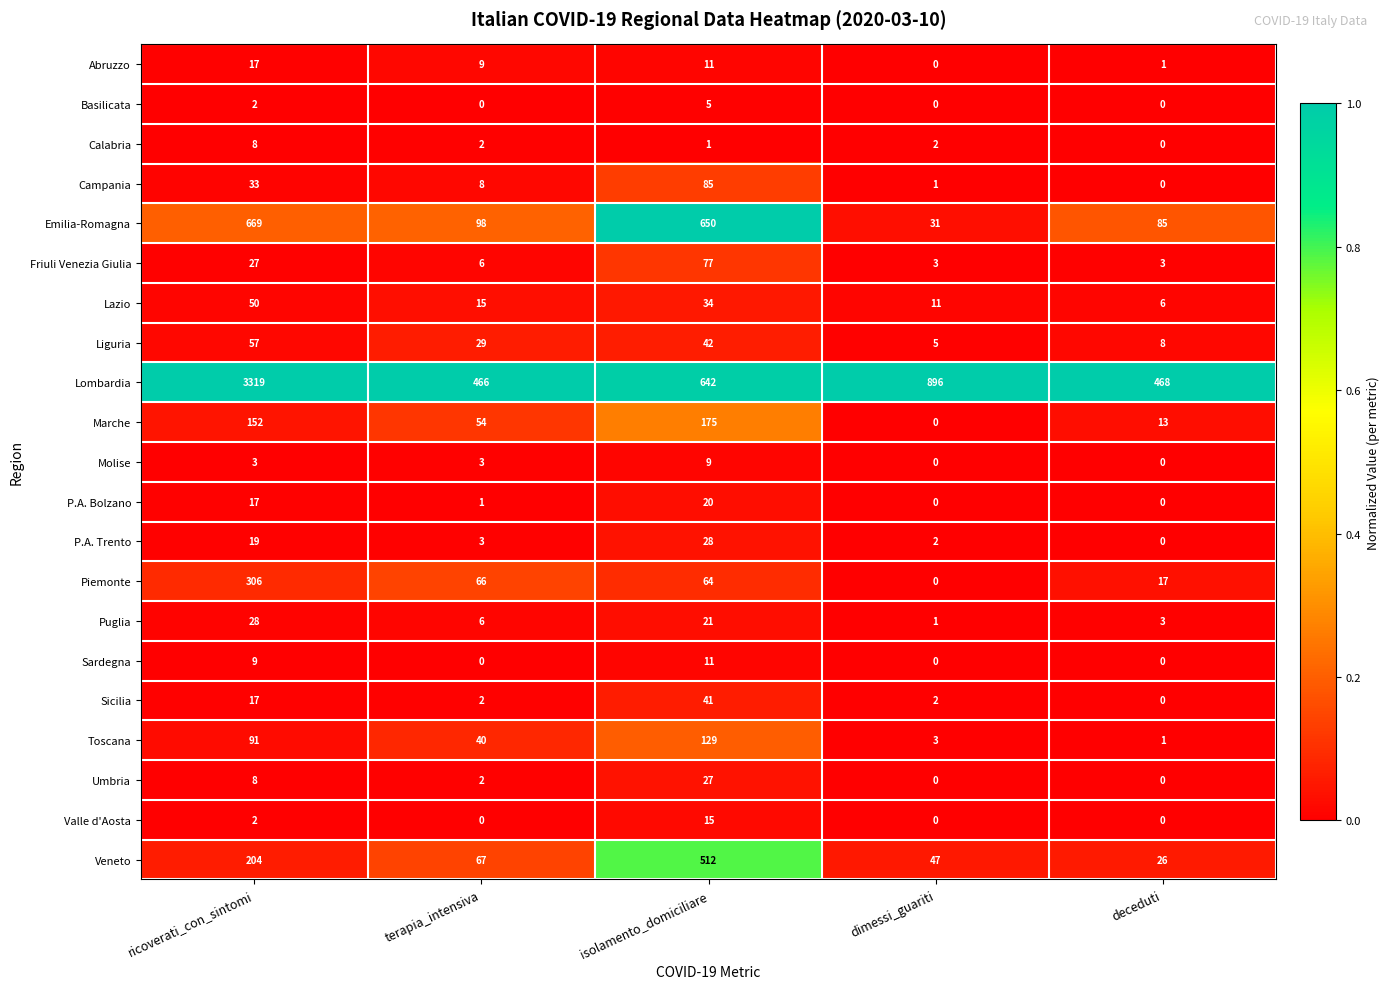

List the labels in order of Puglia value, largest first.

ricoverati_con_sintomi, isolamento_domiciliare, terapia_intensiva, deceduti, dimessi_guariti